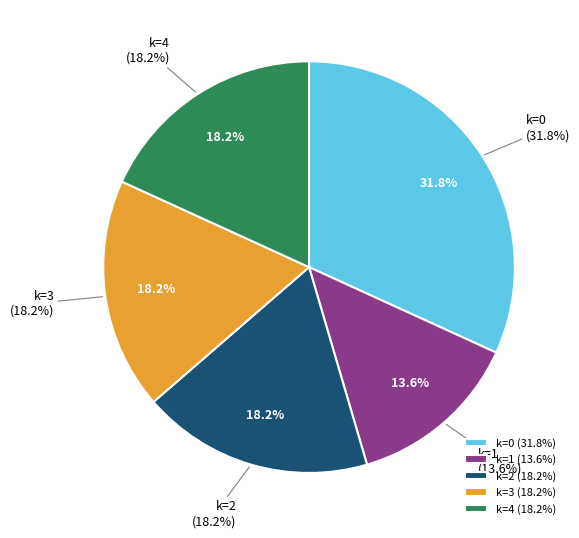

Is there any slice that represents more than half of the pie?

No